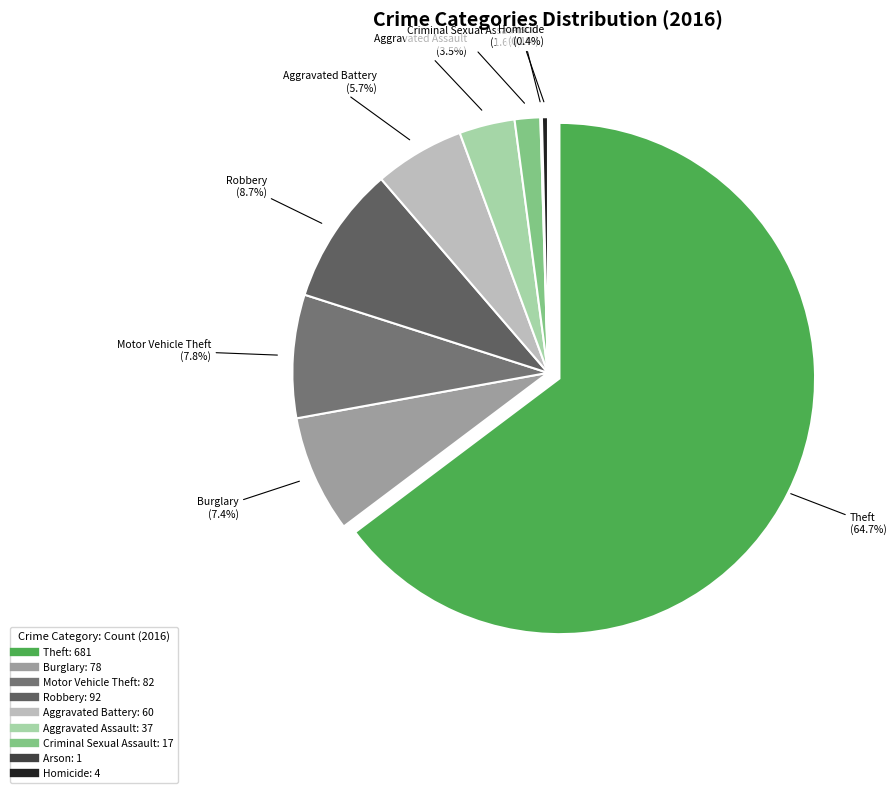

Is it true that Theft is 65% of the pie?

True